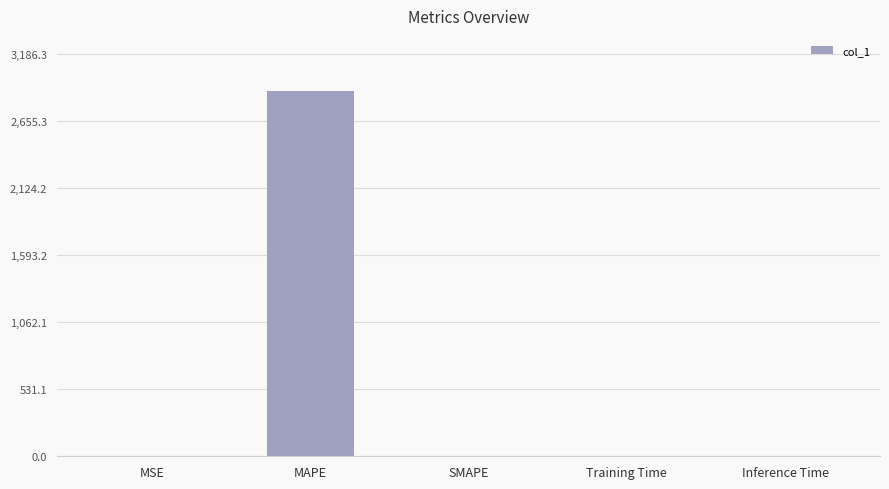

The value at MSE is 0.6. True or false?

True